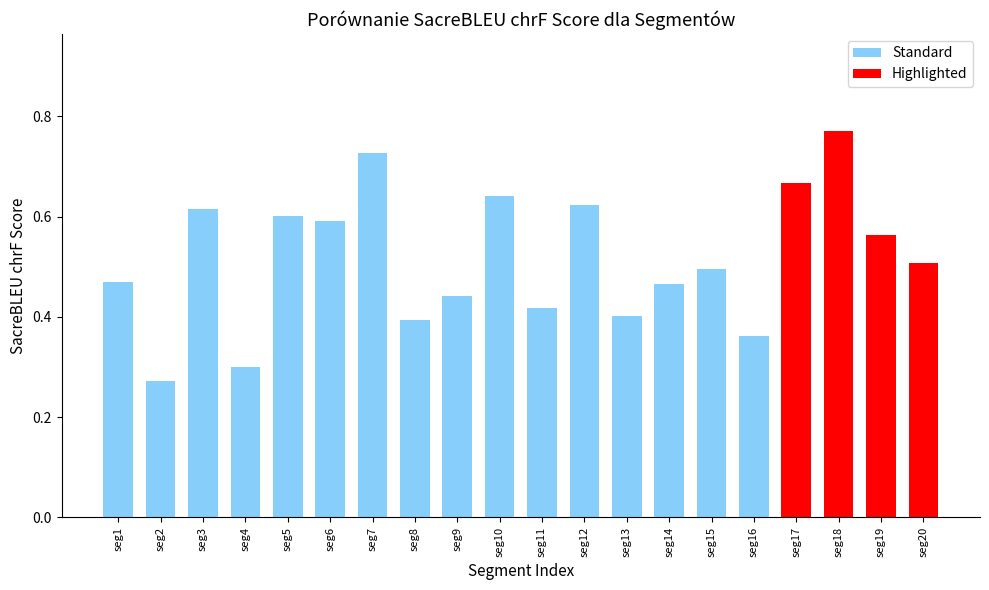

What is the sum of the values at seg13 and seg7?

1.1